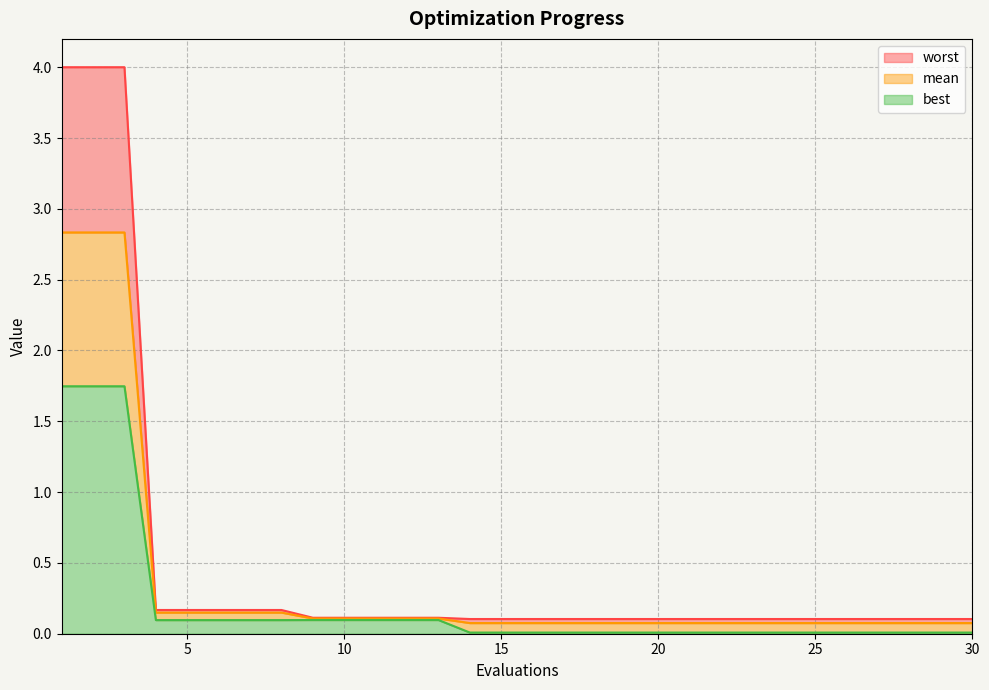

What are all the series names shown in the legend?

worst, mean, best